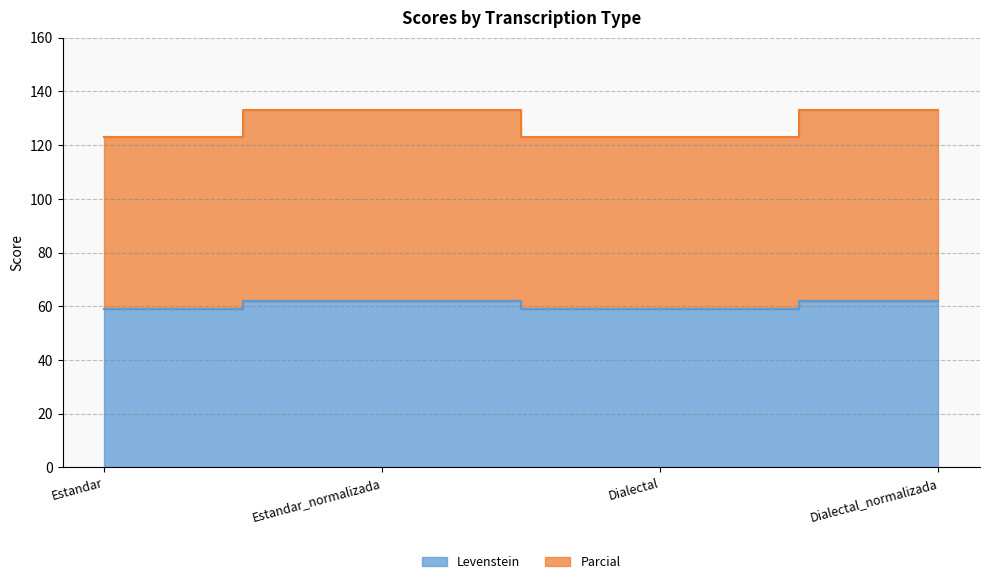

What are all the series names shown in the legend?

Levenstein, Parcial